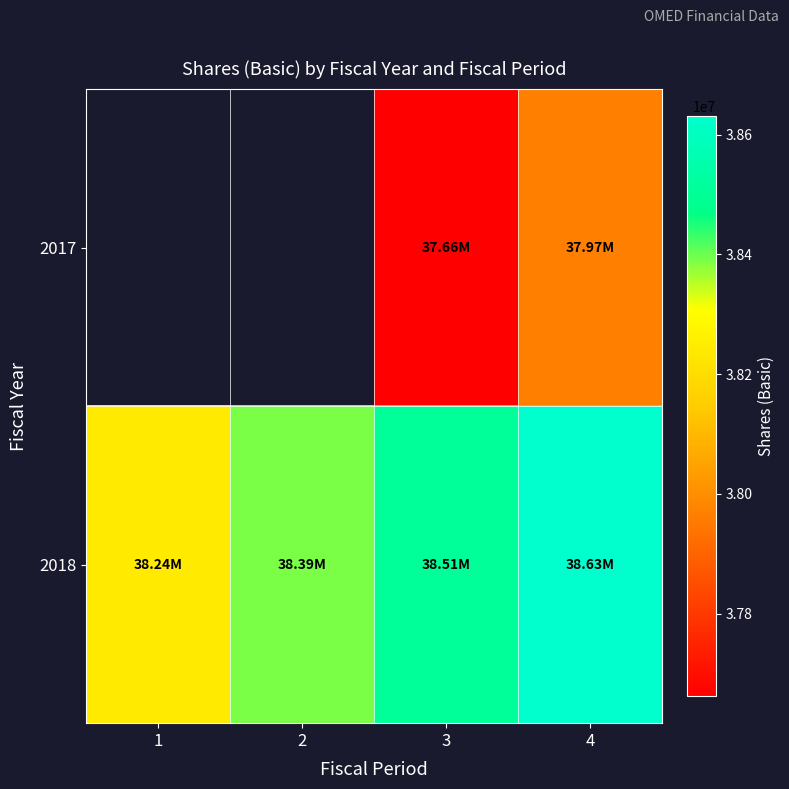

List the series in order of their peak value, lowest first.

2017, 2018